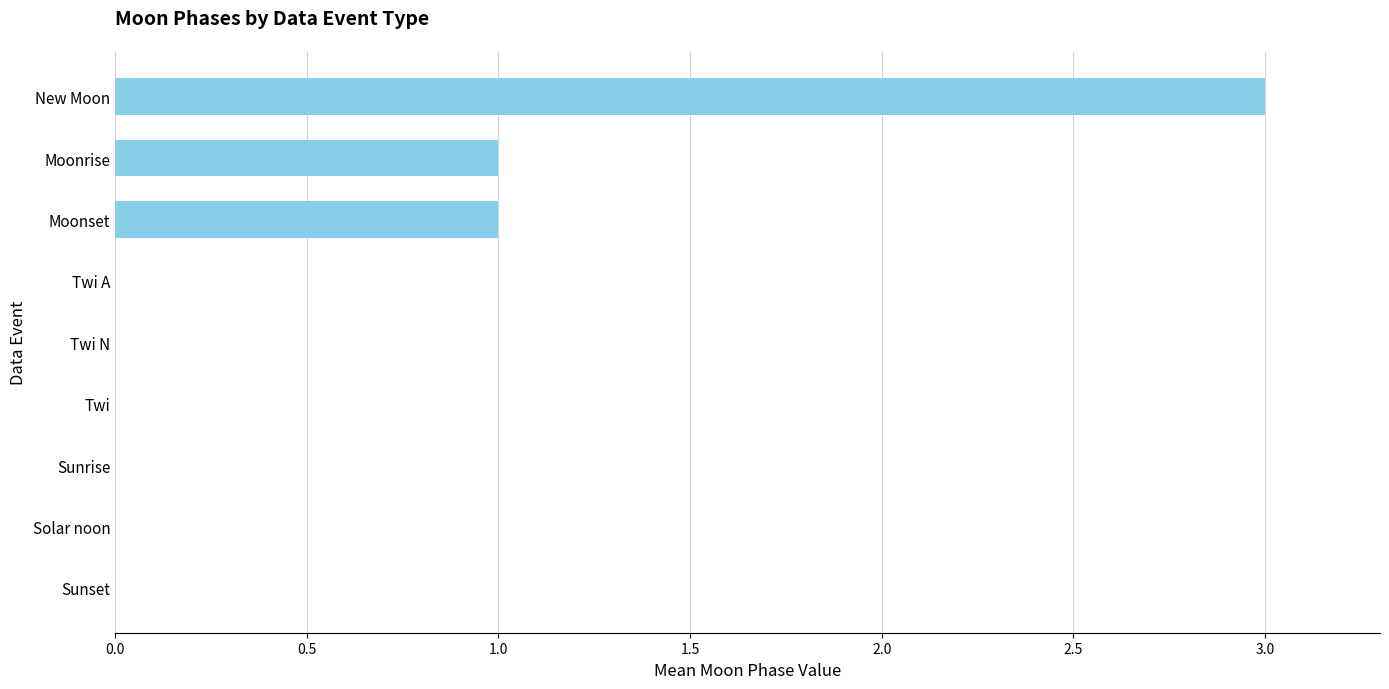

The value at Moonrise is 1. True or false?

True